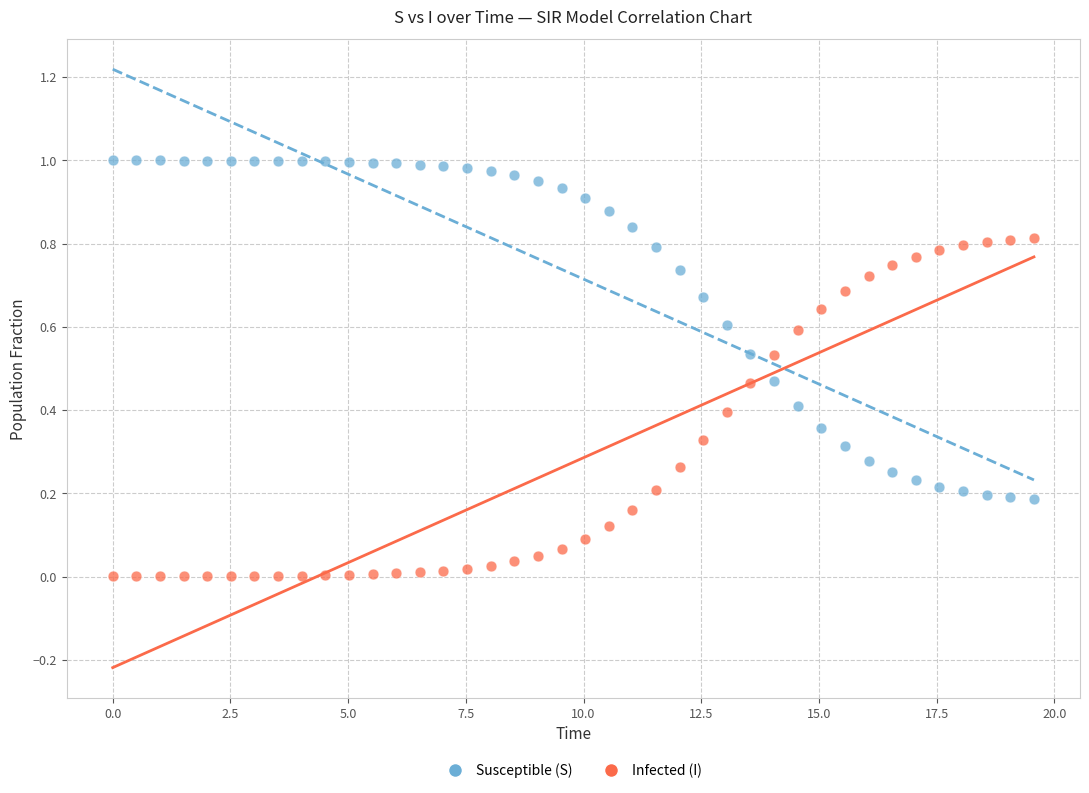

Which series reaches the minimum Y coordinate?

Infected (I)